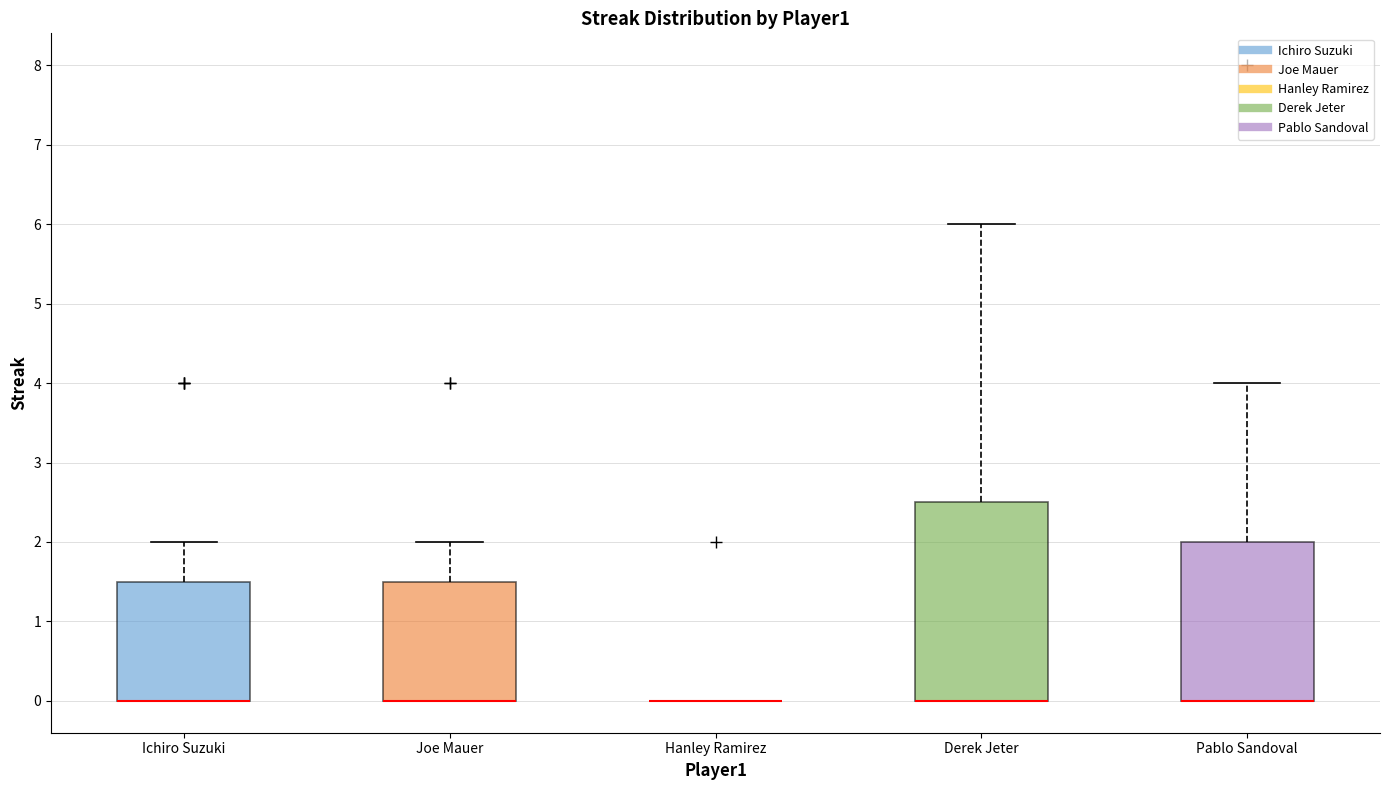

Reading left to right, transcribe this box plot: for each box, give where its median line is, the range the box spans, and where its two whiskers end, as read against the y-axis. The values are not printed on the chart, so give them approximately, as read against the axis.

Ichiro Suzuki: median 0.0 (drawn on the box's lower edge), box 0.0 to 1.5, whiskers 0.0 to 2.0
Joe Mauer: median 0.0 (drawn on the box's lower edge), box 0.0 to 1.5, whiskers 0.0 to 2.0
Hanley Ramirez: box collapsed to a line at 0.0, whiskers 0.0 to 0.0
Derek Jeter: median 0.0 (drawn on the box's lower edge), box 0.0 to 2.5, whiskers 0.0 to 6.0
Pablo Sandoval: median 0.0 (drawn on the box's lower edge), box 0.0 to 2.0, whiskers 0.0 to 4.0